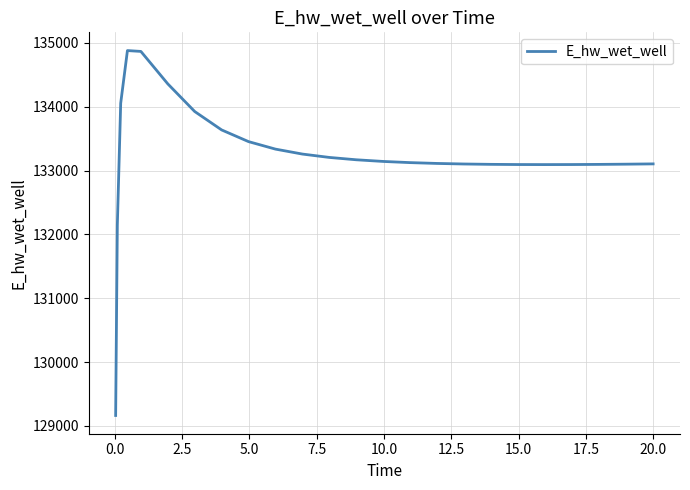

What is the minimum value shown in the chart?

129163.7